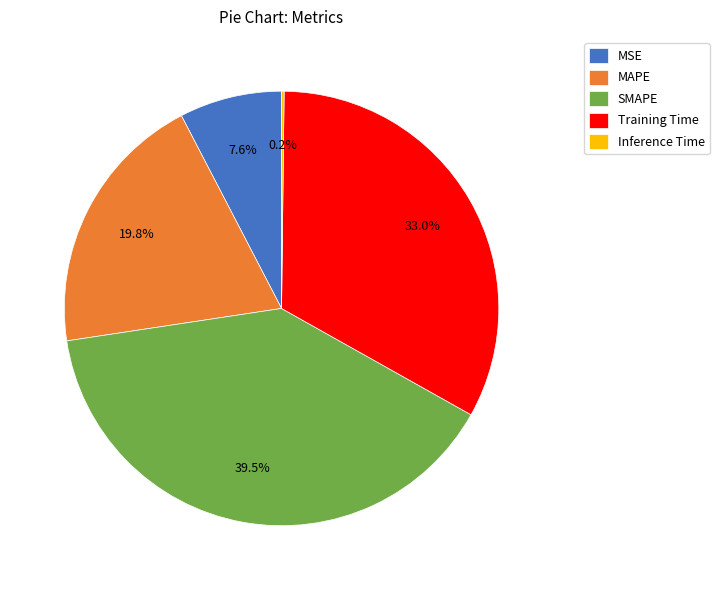

Which category has the biggest portion of the pie?

SMAPE